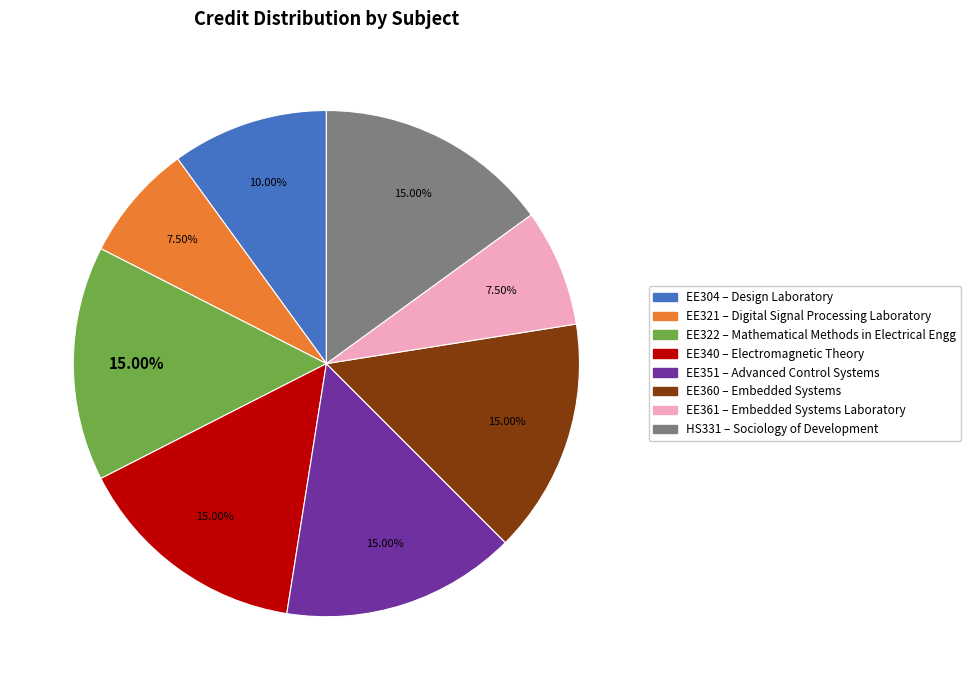

To the nearest percent, what portion does HS331 represent?

15%